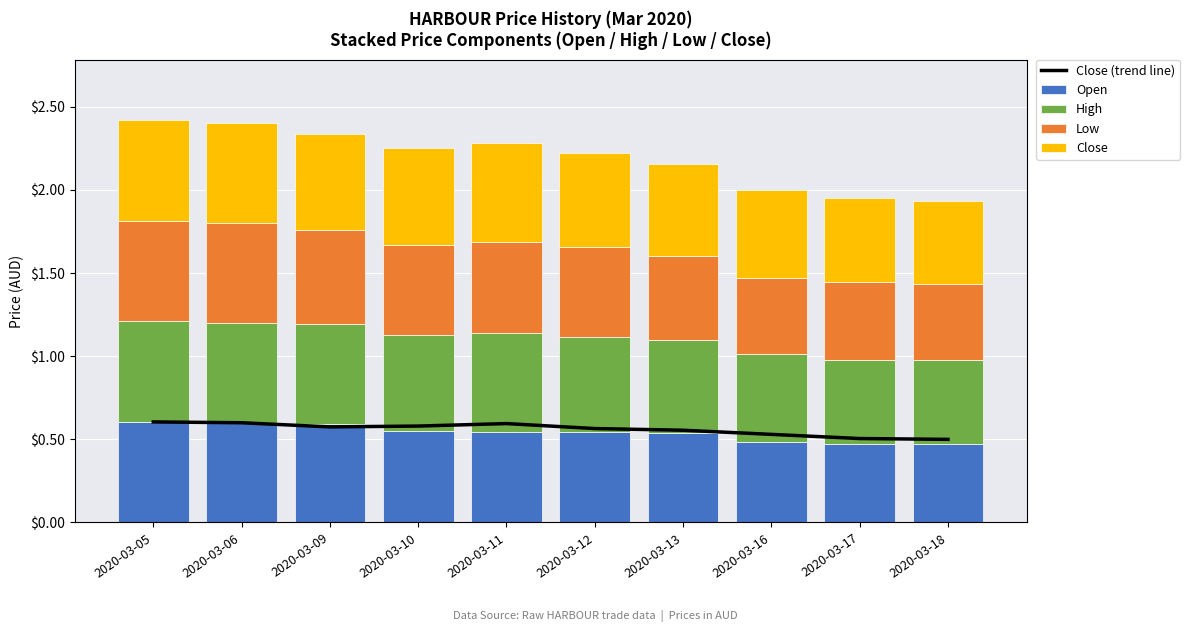

How many categories are shown in the chart?

10